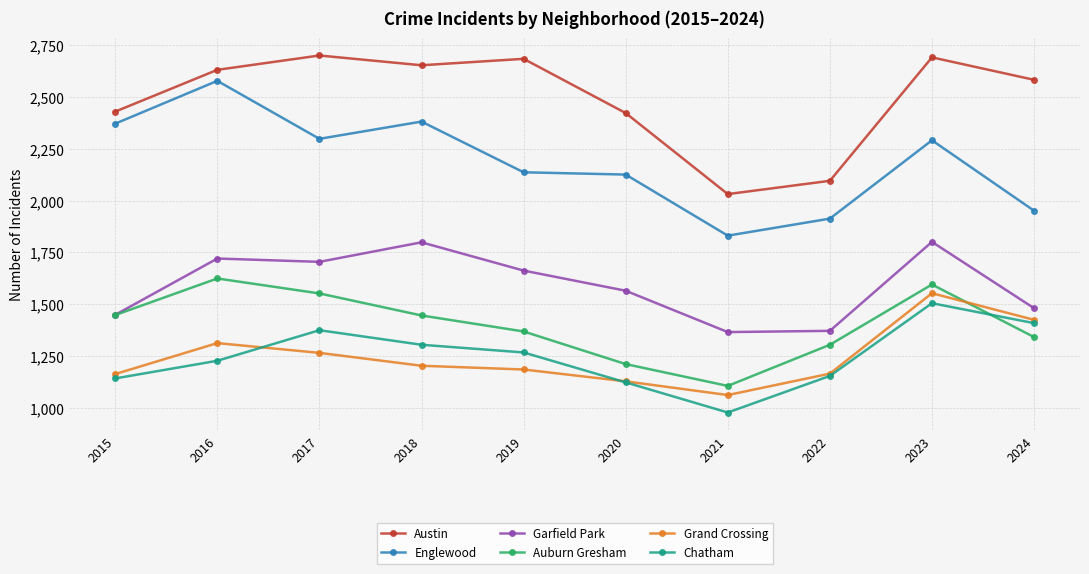

How many lines are shown in the chart?

6